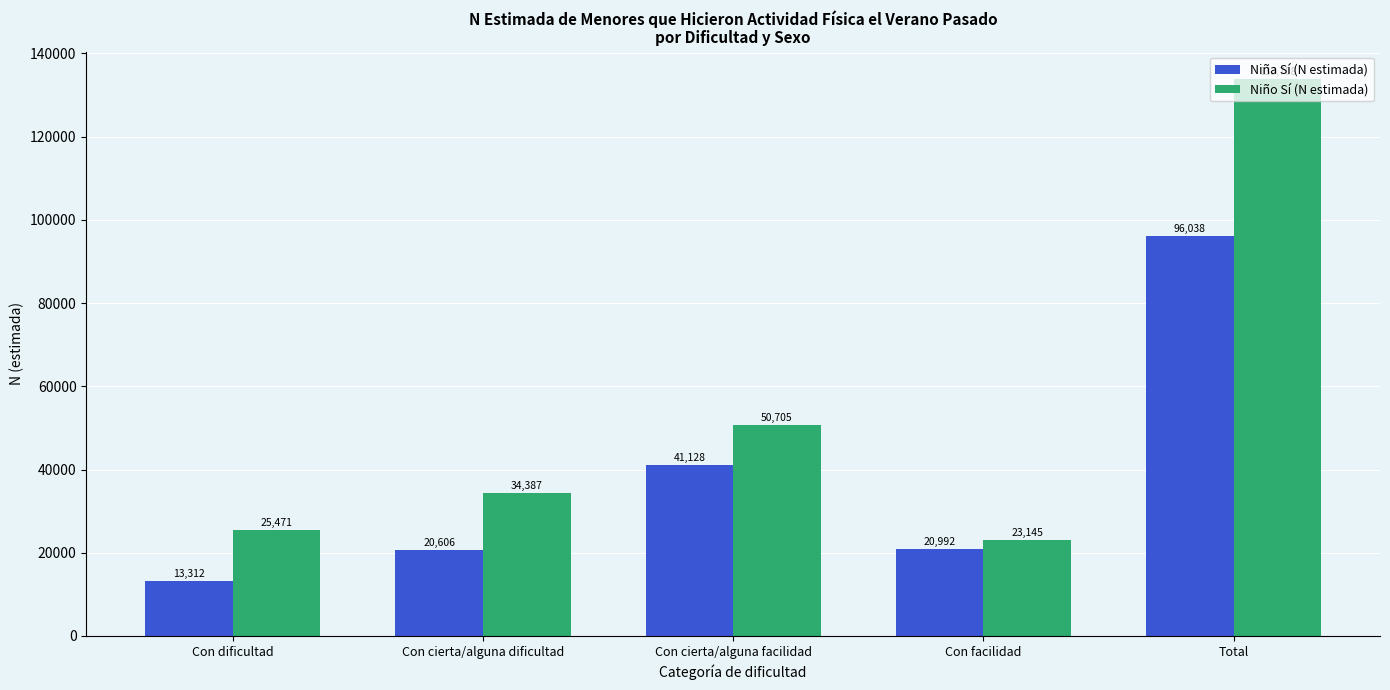

What is the label of the 5th bar from the right?

Con dificultad